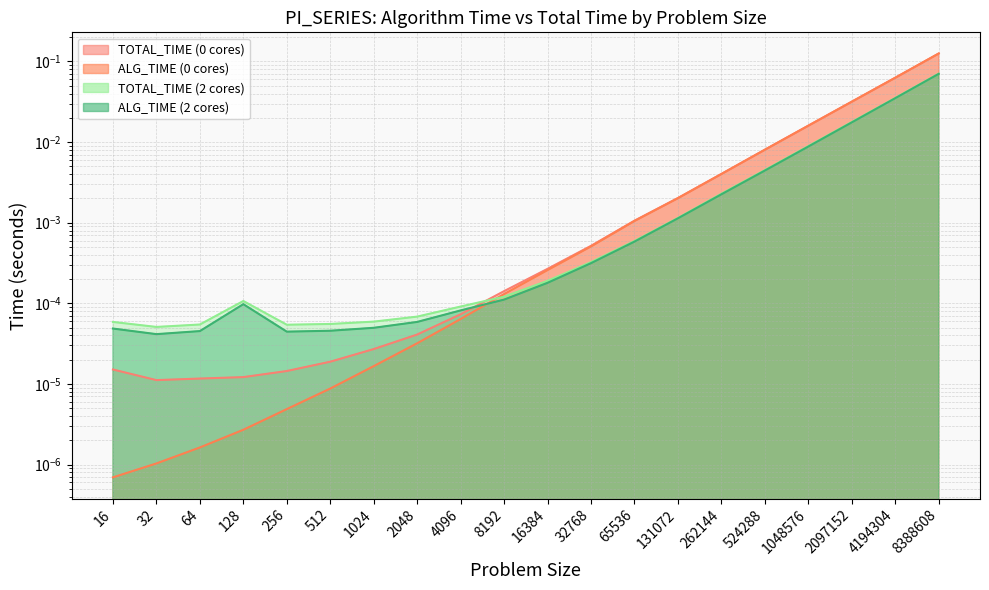

Which series has the largest range (max minus min)?

ALG_TIME (0 cores)